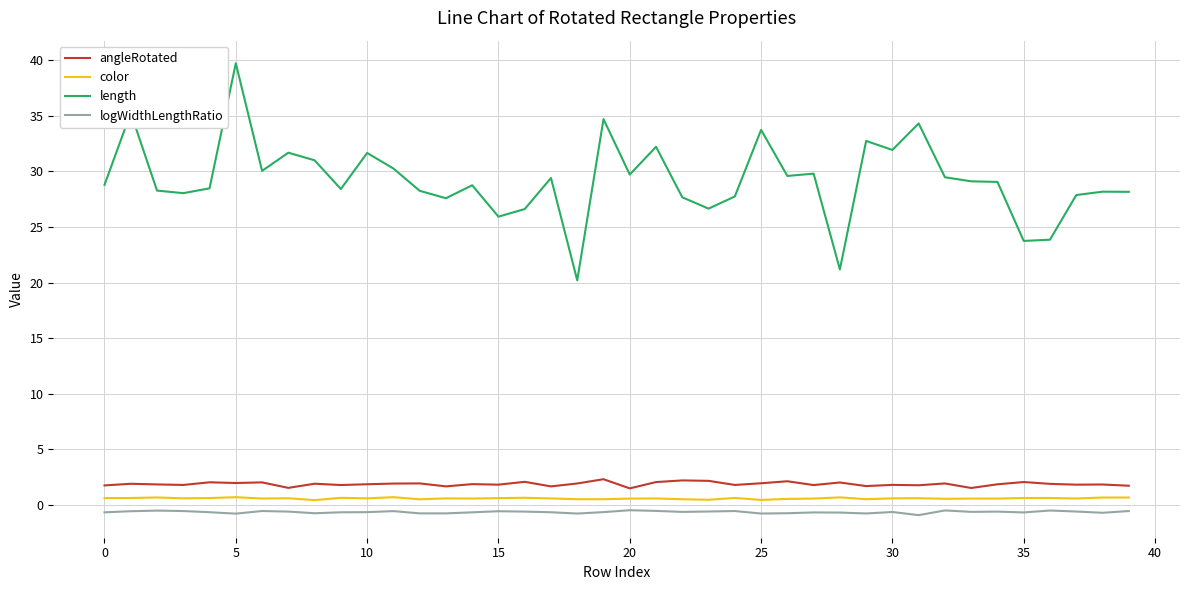

What is the sum of all color values?

23.8